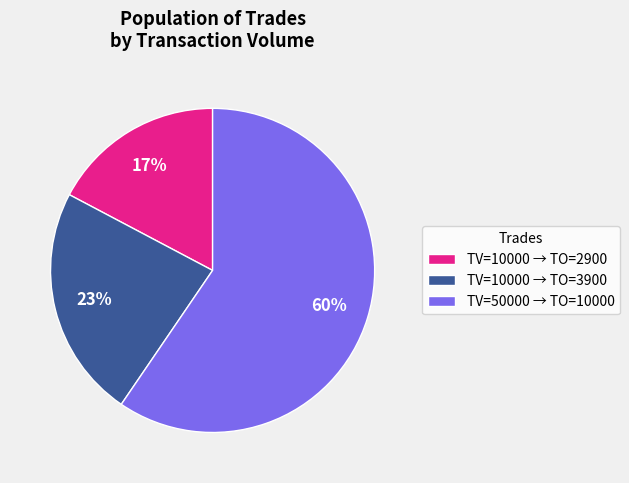

Is it true that TV=10000 → TO=2900 is 17% of the pie?

True